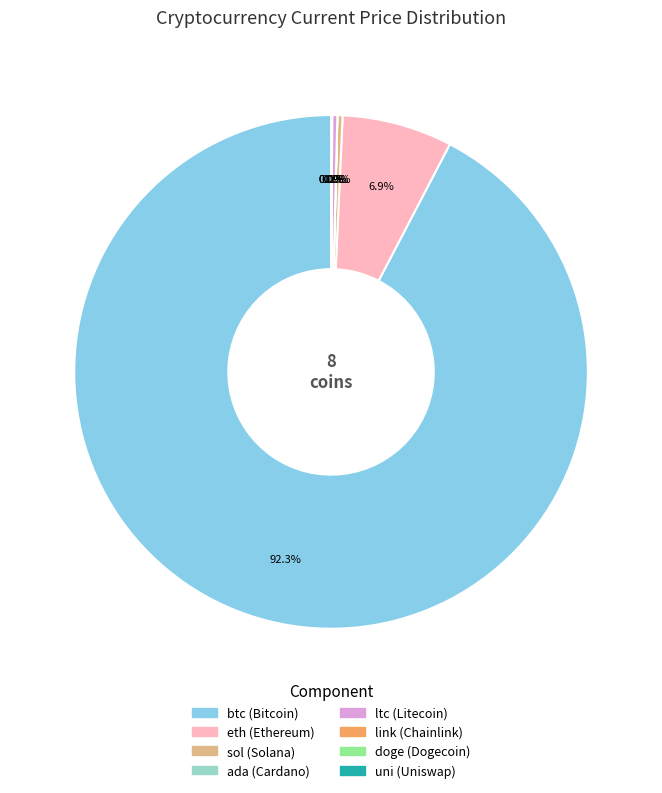

To the nearest percent, what is the average slice percentage?

12%